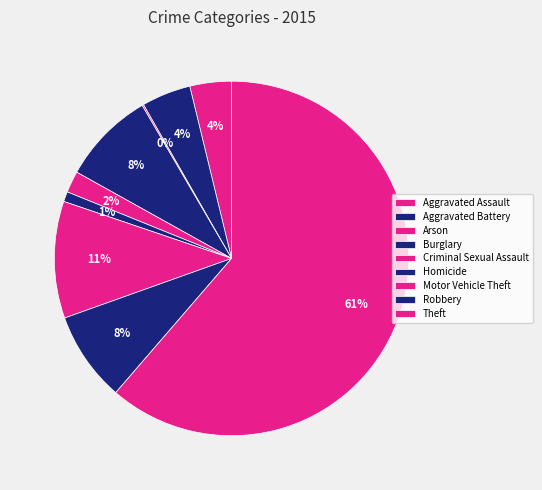

Combined, do Motor Vehicle Theft and Theft account for over 50%?

Yes